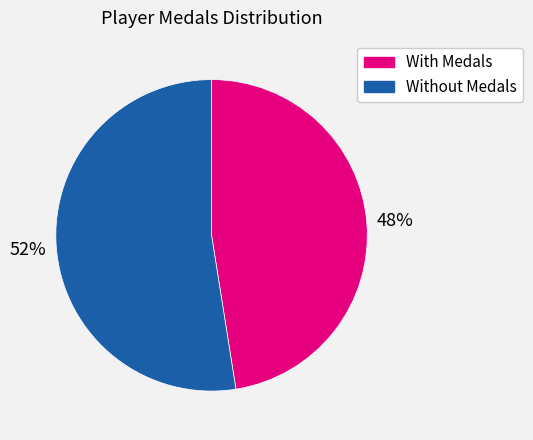

Is With Medals the majority of the pie?

No